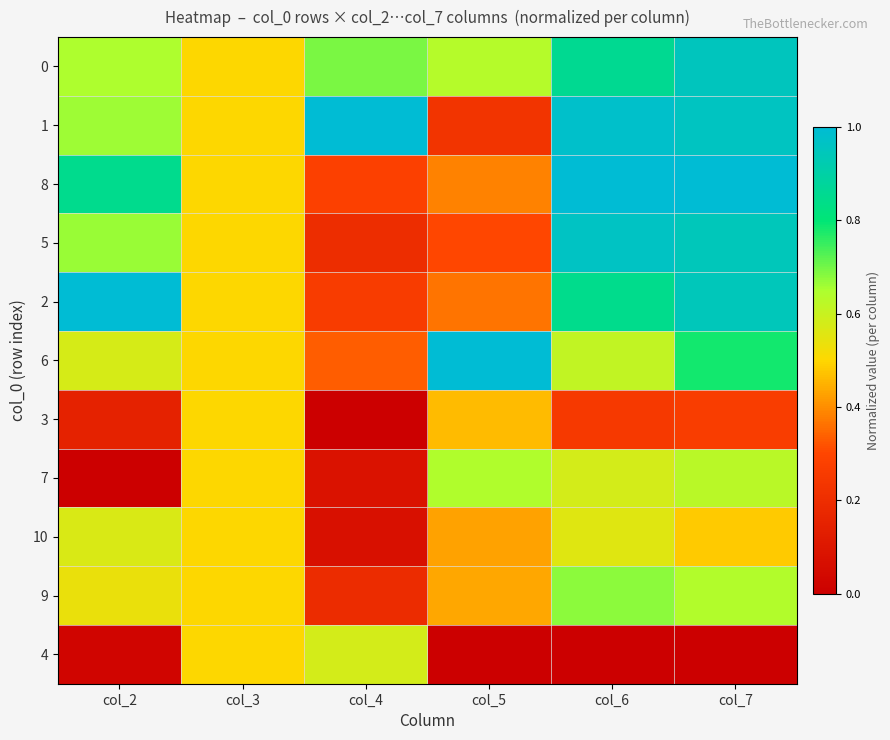

Which series has the largest range (max minus min)?

1